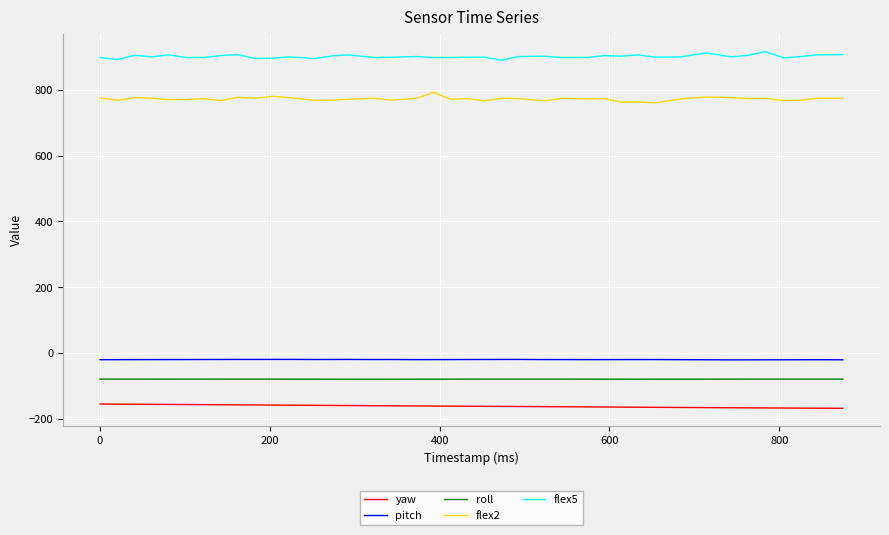

What is the lowest value of the flex2 series?

761.0